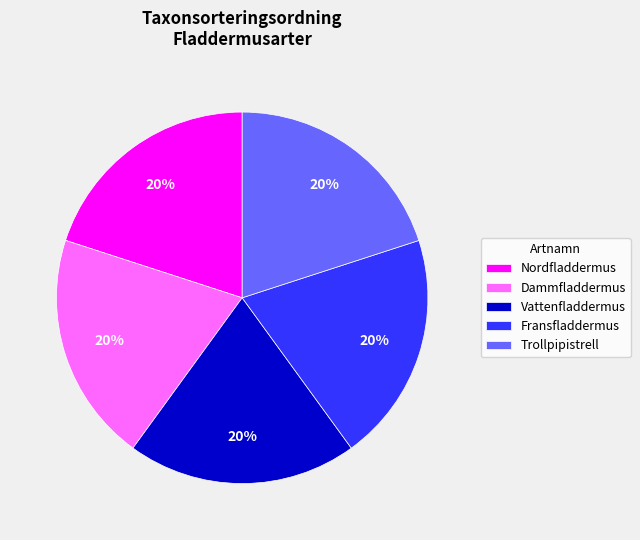

To the nearest percent, what percentage of the pie is Dammfladdermus?

20%